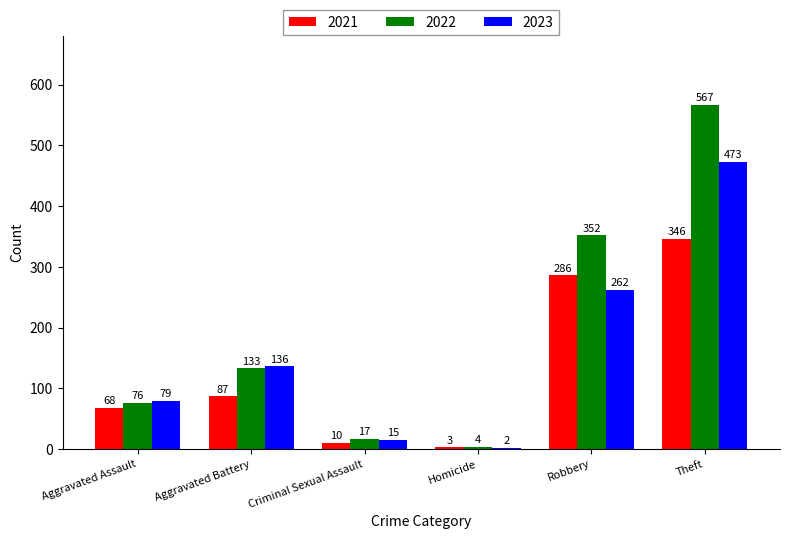

Which series changed the most between Aggravated Battery and Robbery?

2022